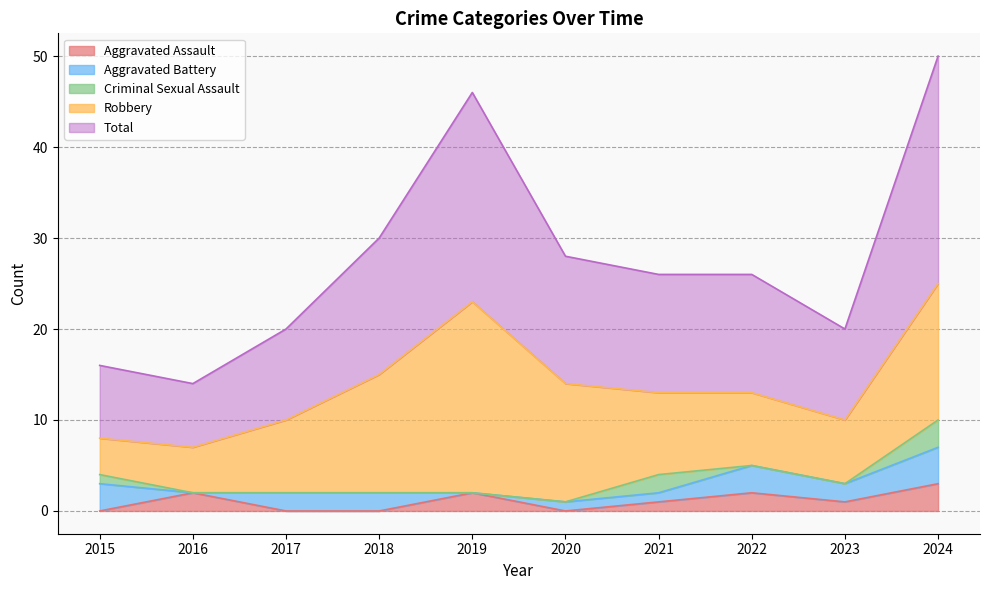

How many series are shown in this chart?

5